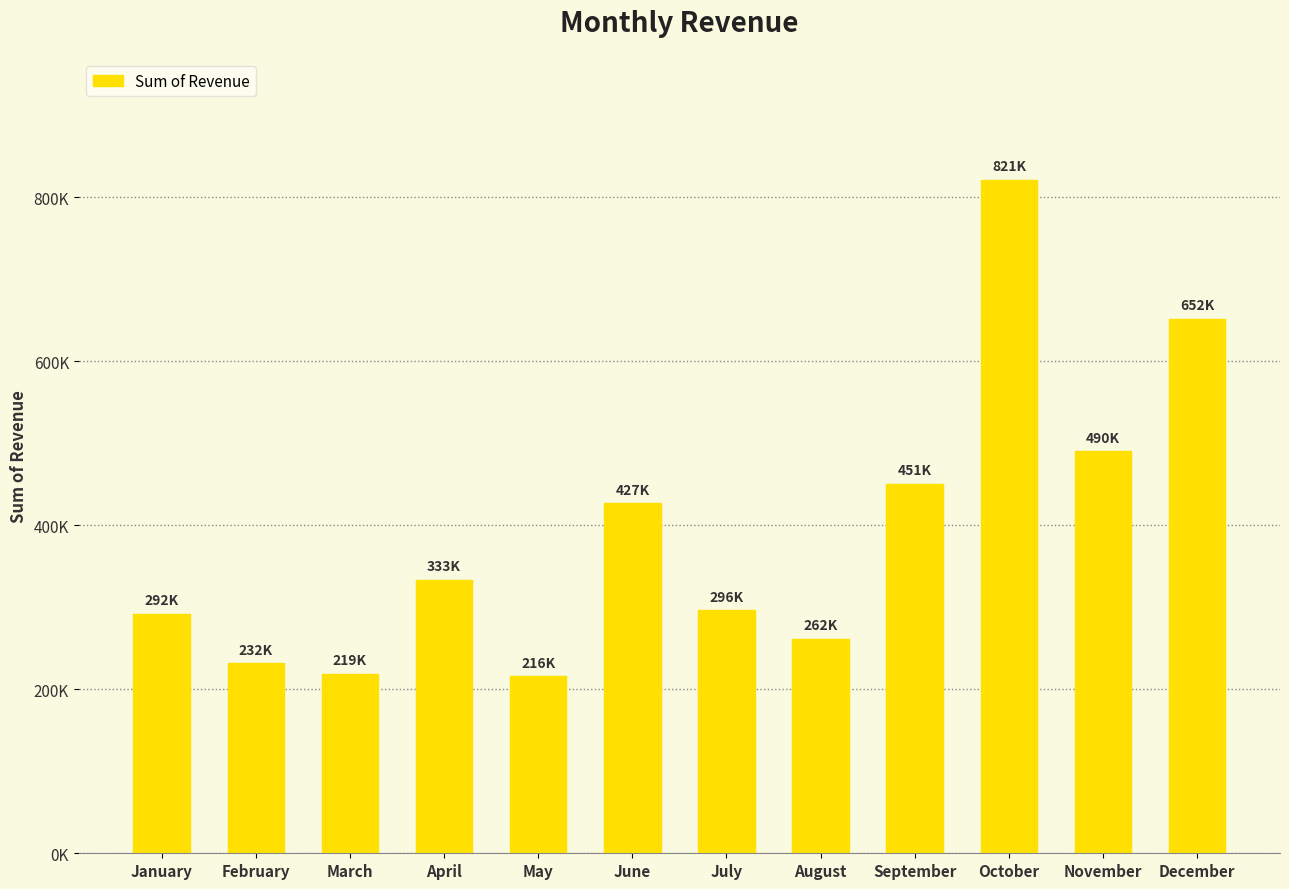

Are the bars horizontal?

No